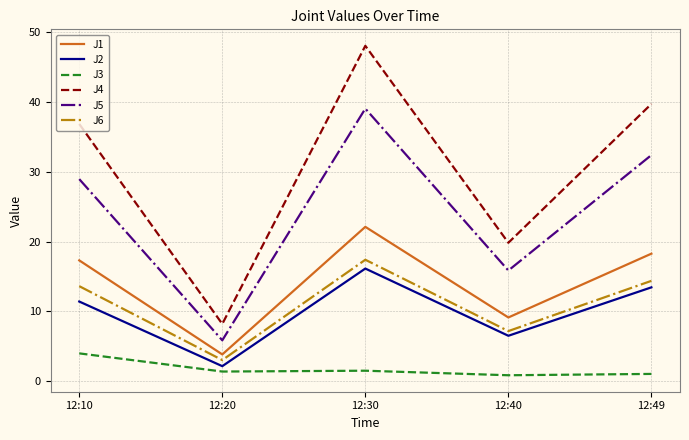

Which series has the largest range (max minus min)?

J4